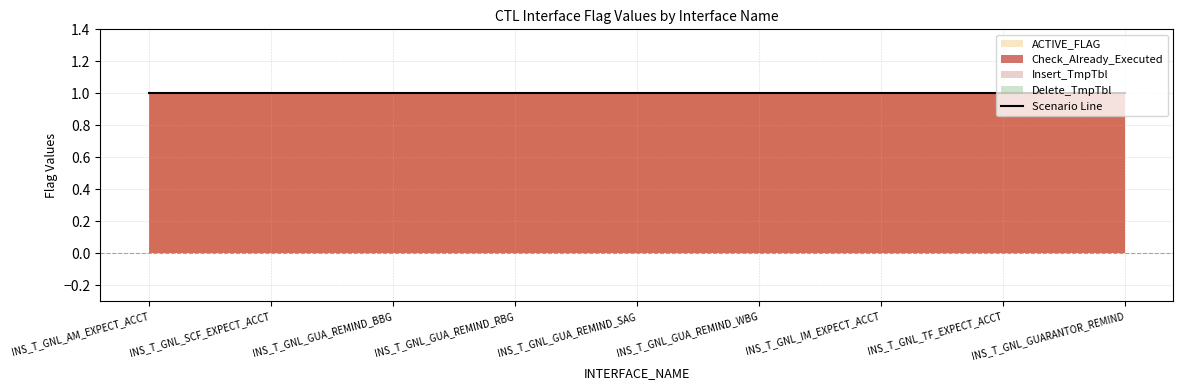

Which category has the lowest value across all series?

INS_T_GNL_AM_EXPECT_ACCT